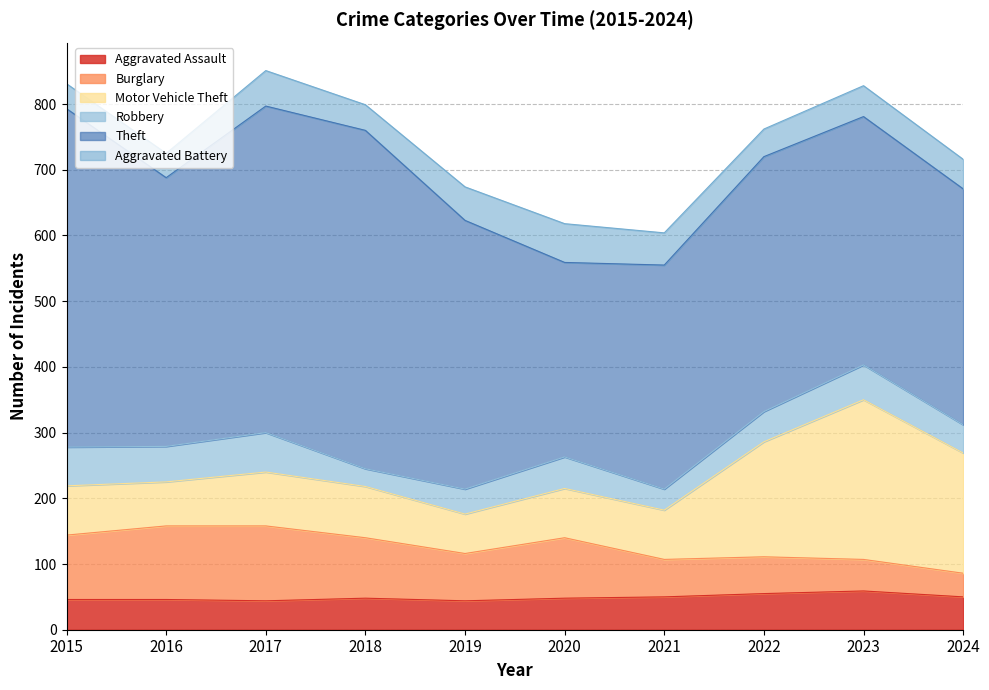

True or false: Theft and Motor Vehicle Theft intersect in this chart.

False